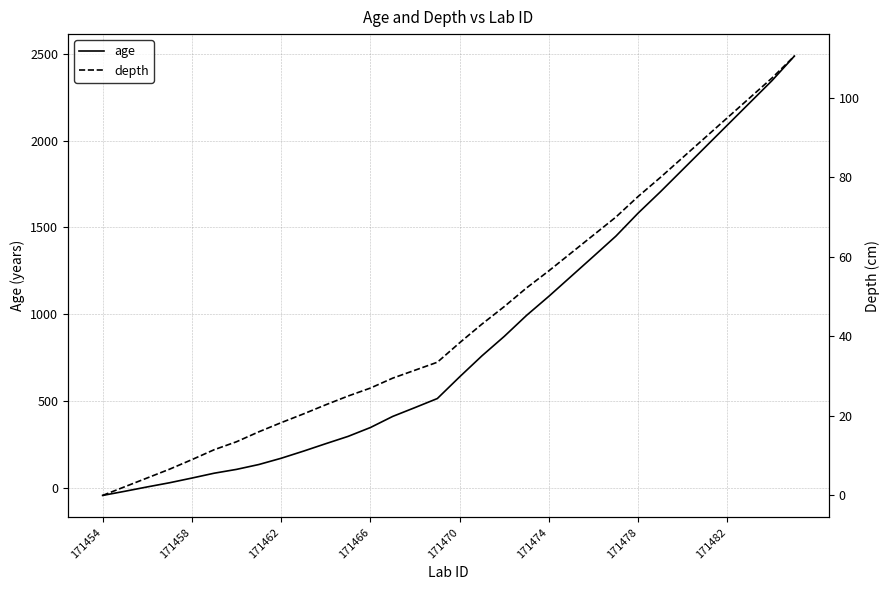

Does the chart have visible grid lines?

Yes